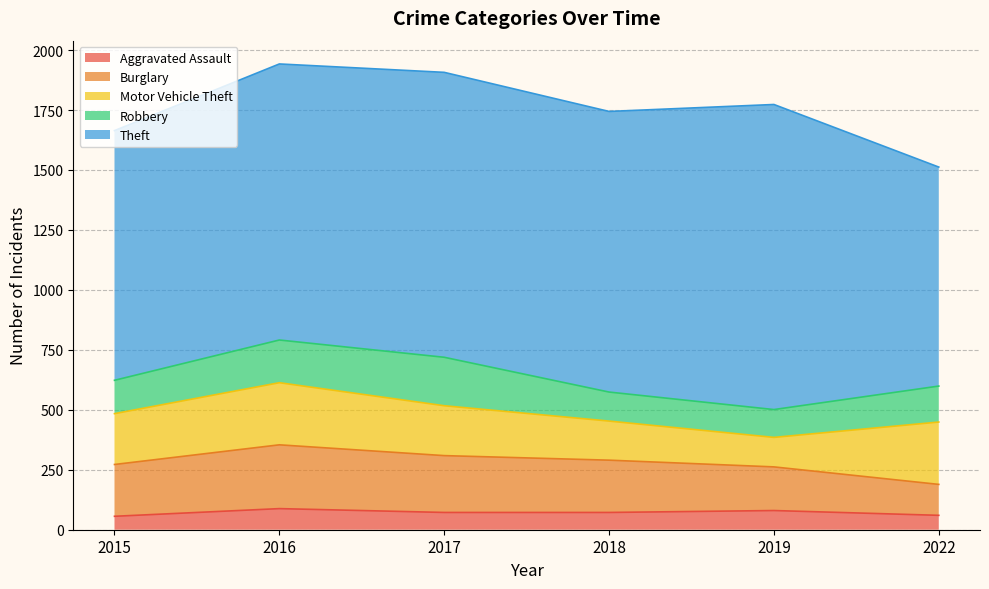

Where is Aggravated Assault nearest to the value 72?

2017